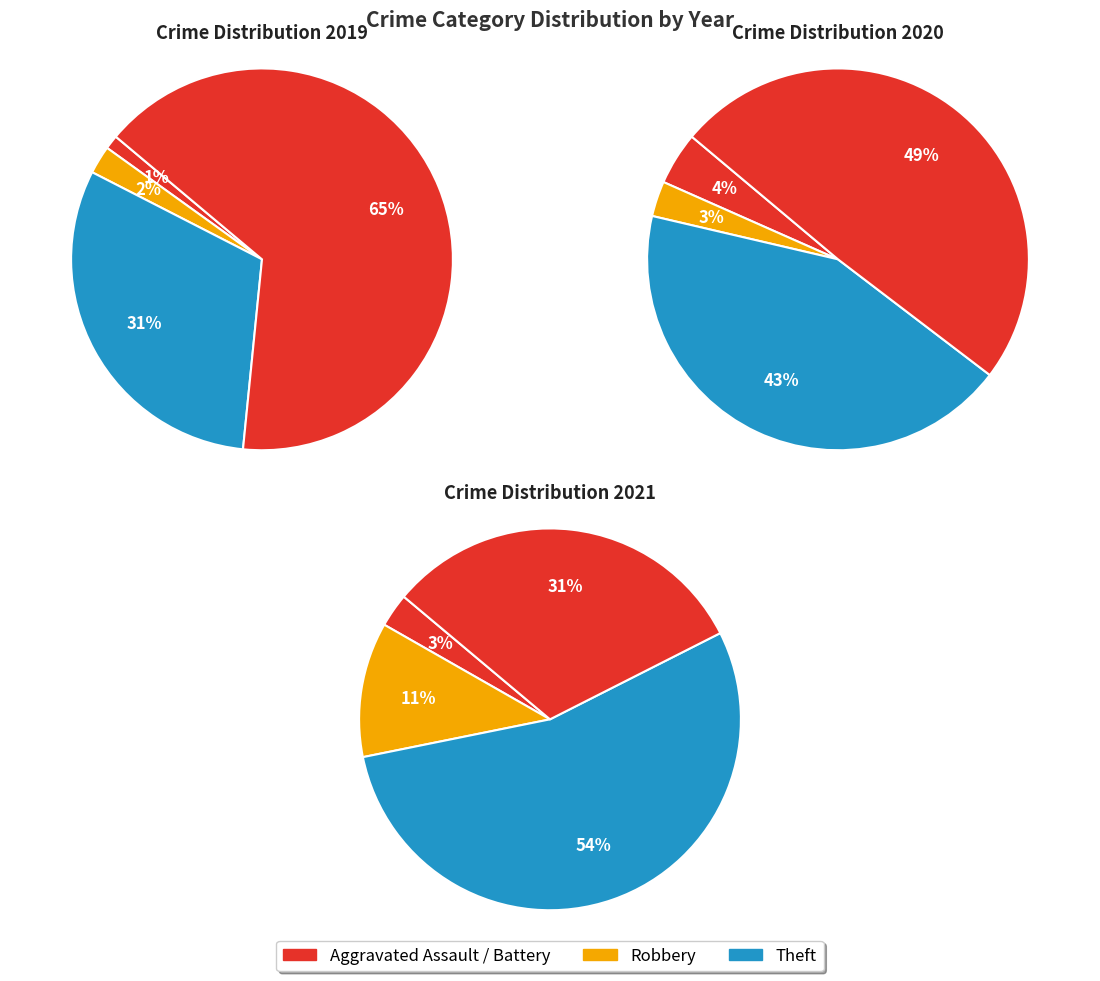

Which category has the smallest portion of the pie?

Aggravated Assault